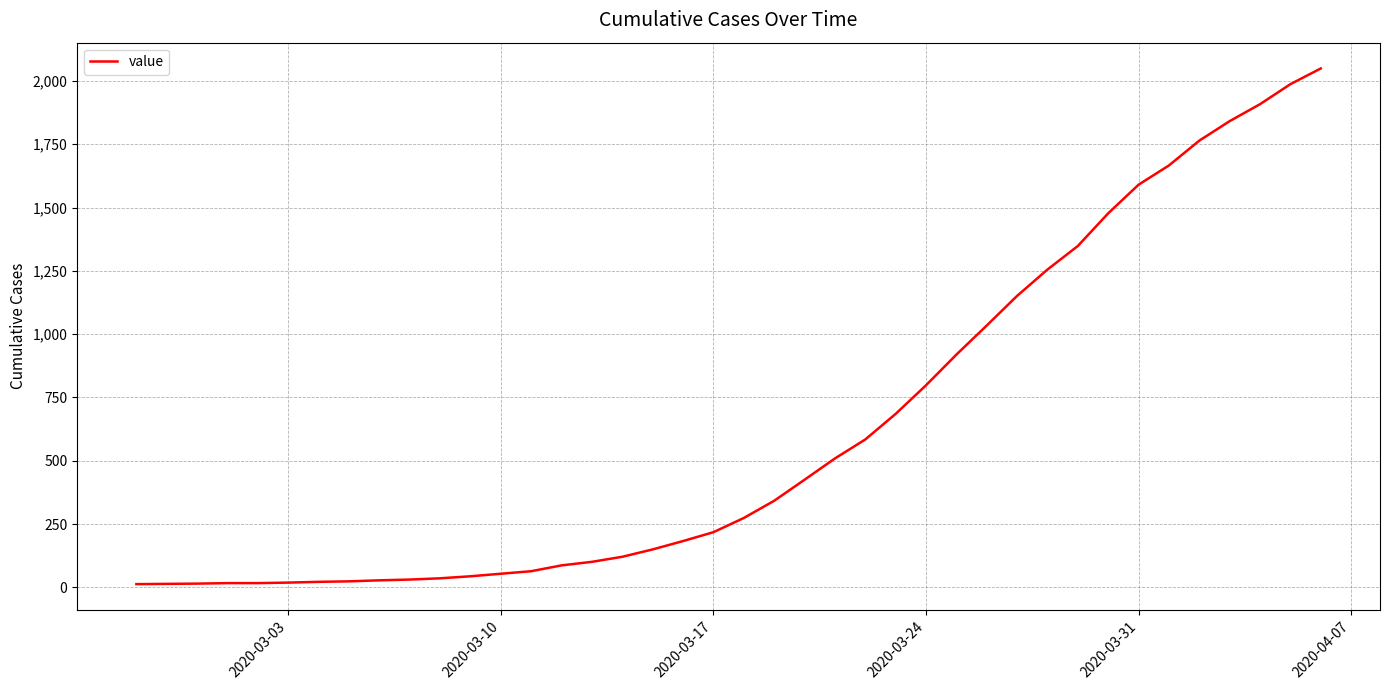

What is the difference between the maximum and minimum values?

2036